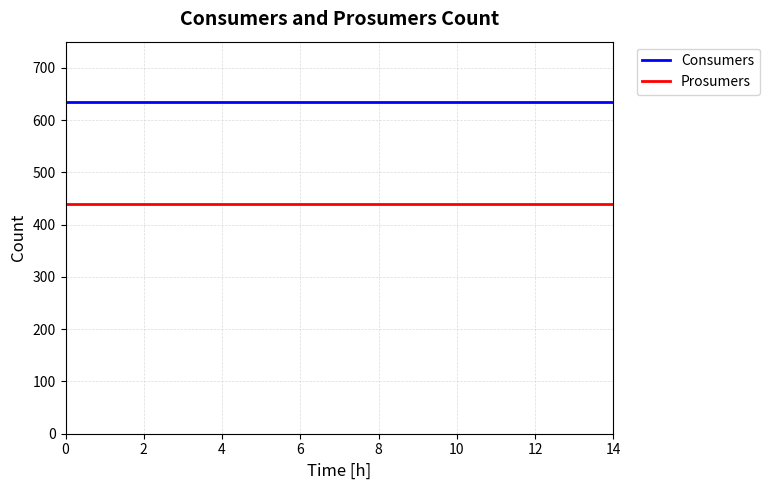

True or false: Prosumers and Consumers cross at least once.

False